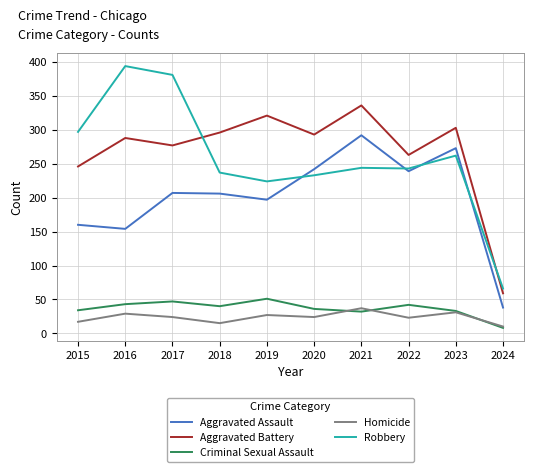

True or false: Aggravated Battery has more than 0 points higher than both neighbors.

True